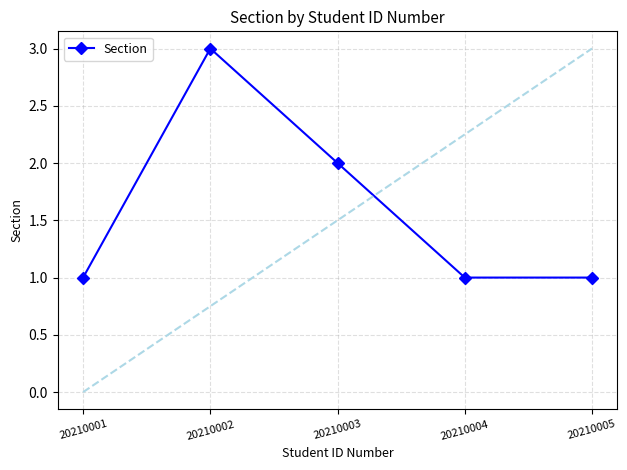

Which category has the highest value across all series?

20210002